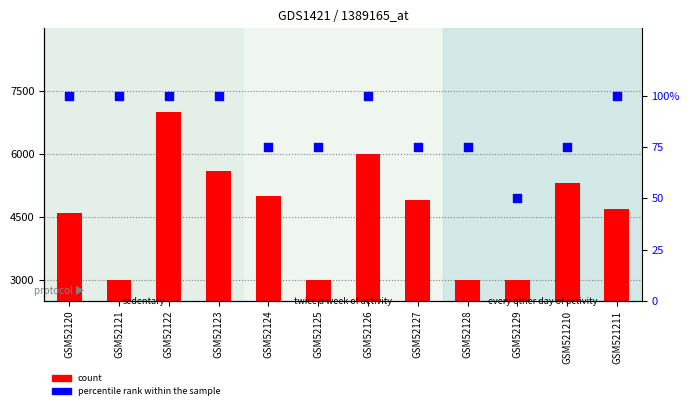

Which series has the widest spread of Y values?

count